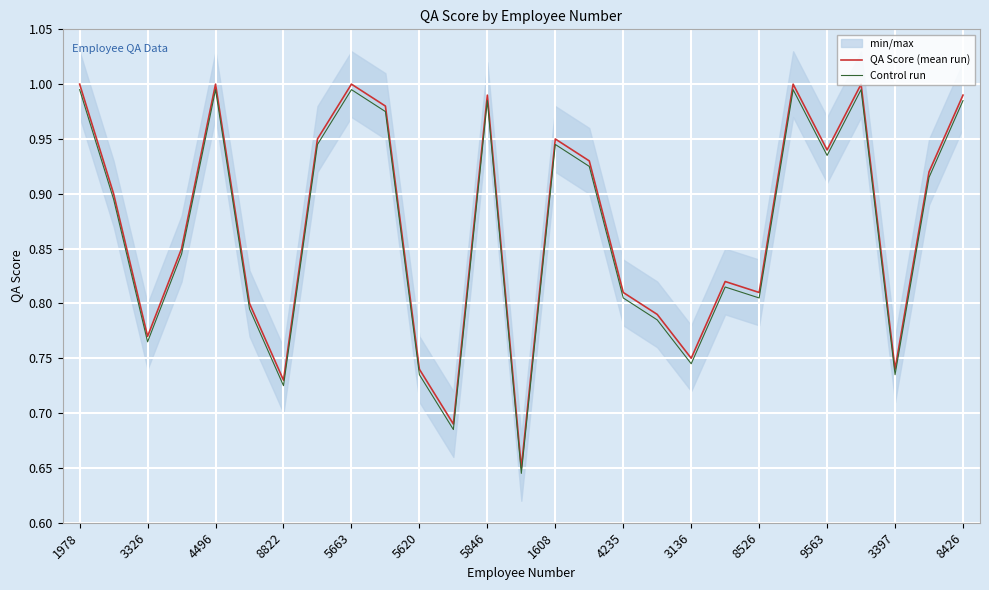

Reading left to right, what are all the values shown in this chart?

QA Score (mean run): 1.0	0.9	0.8	0.8	1.0	0.8	0.7	0.9	1.0	1.0	0.7	0.7	1.0	0.7	0.9	0.9	0.8	0.8	0.8	0.8	0.8	1.0	0.9	1.0	0.7	0.9	1.0
Control run: 1.0	0.9	0.8	0.8	1.0	0.8	0.7	0.9	1.0	1.0	0.7	0.7	1.0	0.6	0.9	0.9	0.8	0.8	0.7	0.8	0.8	1.0	0.9	1.0	0.7	0.9	1.0